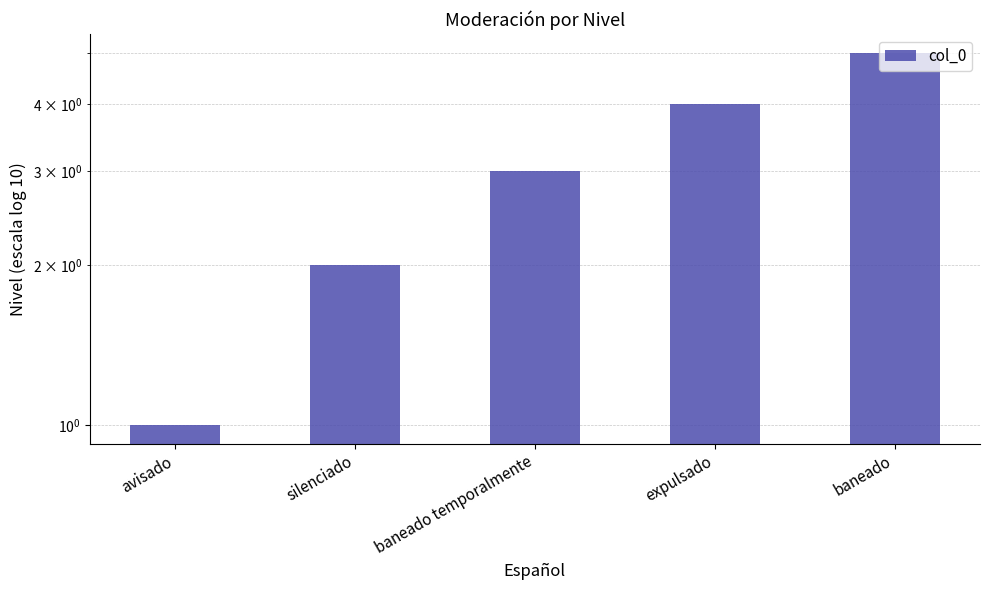

Is it true that the value at baneado is 9?

False